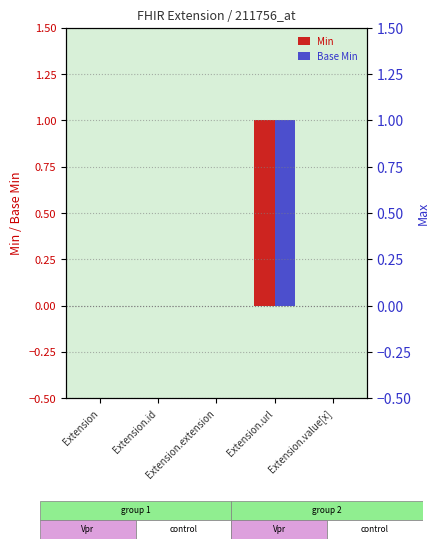

At how many categories does at least one series exceed 0?

1